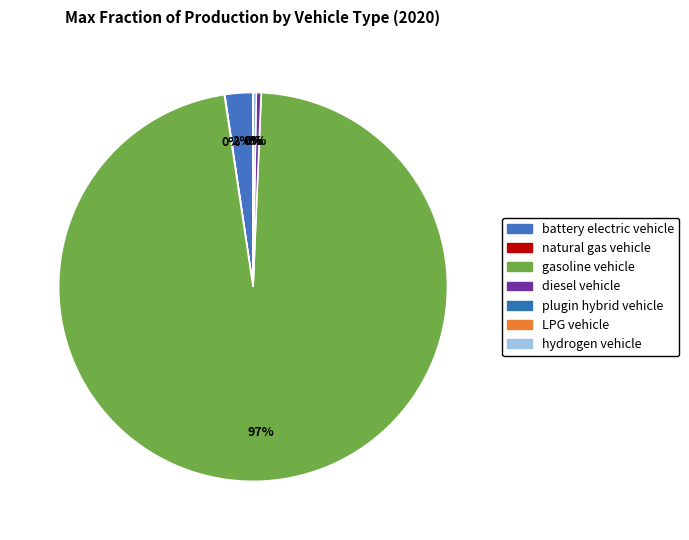

Which slice represents more than half of the pie?

gasoline vehicle